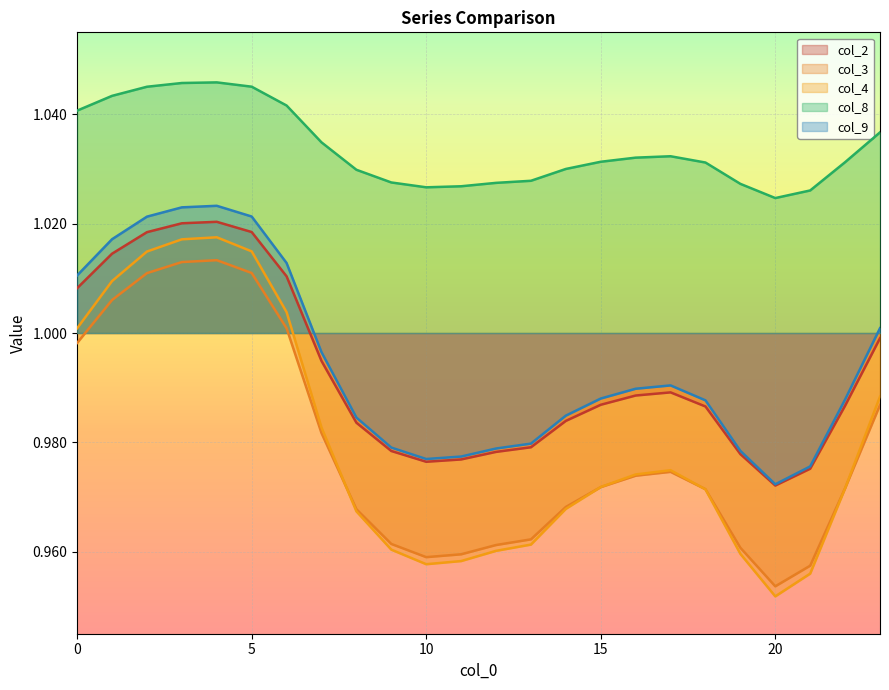

Count the number of data series in this chart.

5